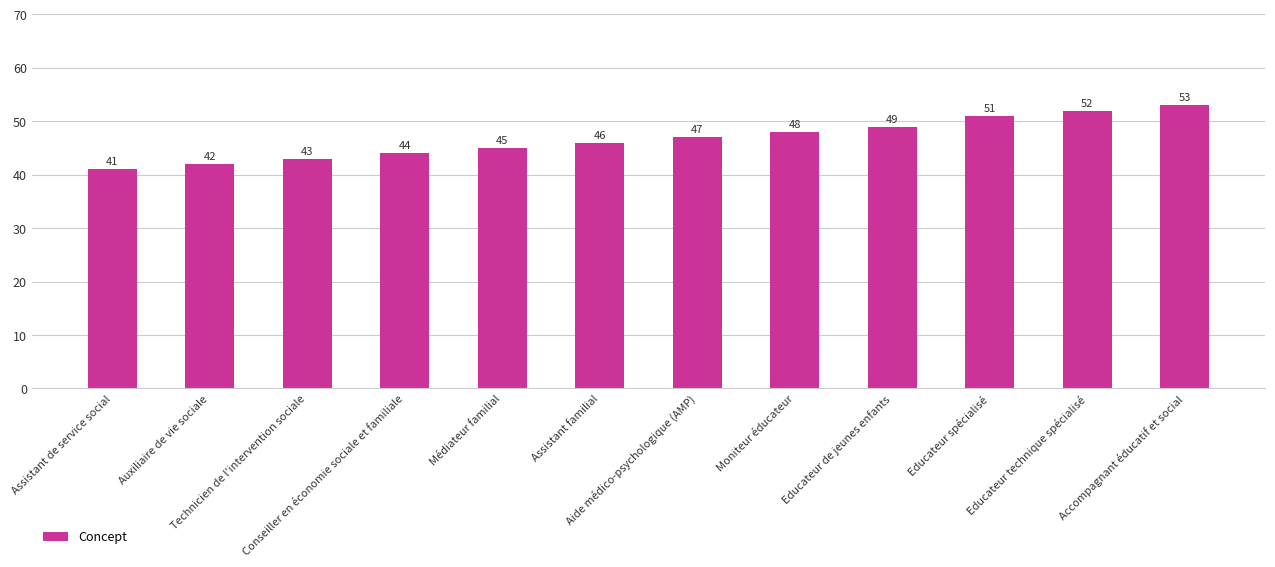

Reading right to left, transcribe all the data shown in this chart.

53	52	51	49	48	47	46	45	44	43	42	41